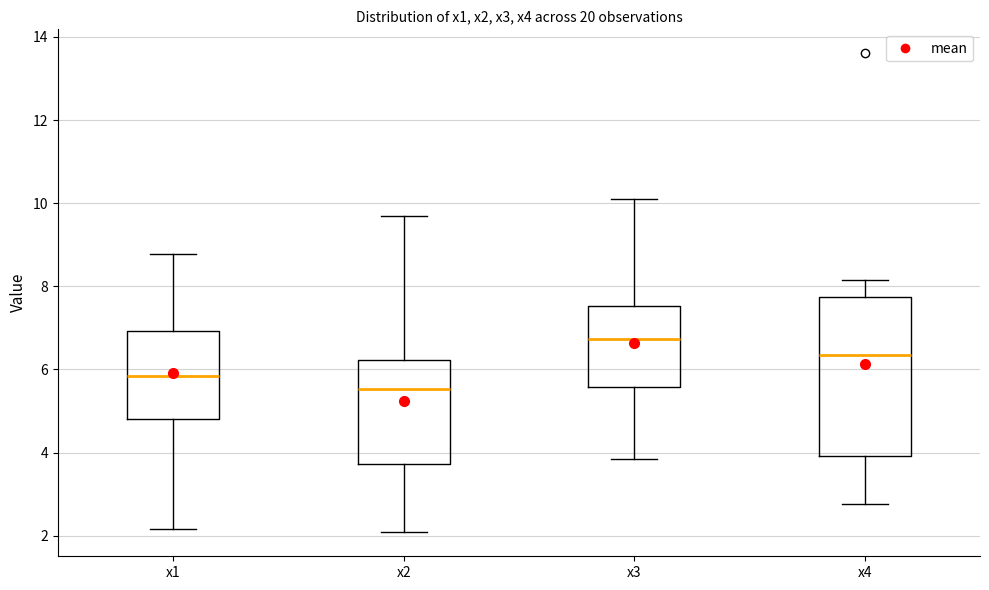

Reading left to right, read every box against the y-axis: the position of its median line, the range the box covers, and the ends of its whiskers. The values are not printed on the chart, so give them approximately, as read against the axis.

x1: median 5.8, box 4.8 to 7.0, whiskers 2.2 to 8.8
x2: median 5.6, box 3.8 to 6.2, whiskers 2.0 to 9.6
x3: median 6.8, box 5.6 to 7.6, whiskers 3.8 to 10.2
x4: median 6.4, box 4.0 to 7.8, whiskers 2.8 to 8.2